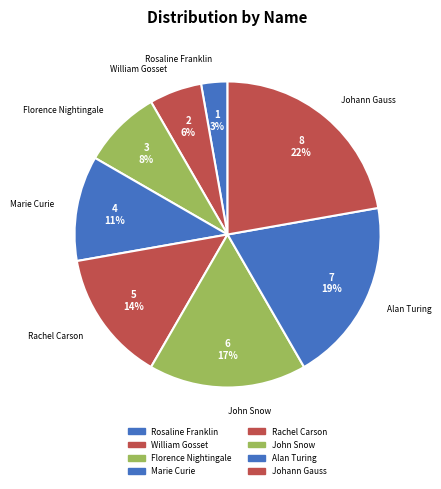

Rank the categories by value from lowest to highest.

Rosaline Franklin, William Gosset, Florence Nightingale, Marie Curie, Rachel Carson, John Snow, Alan Turing, Johann Gauss